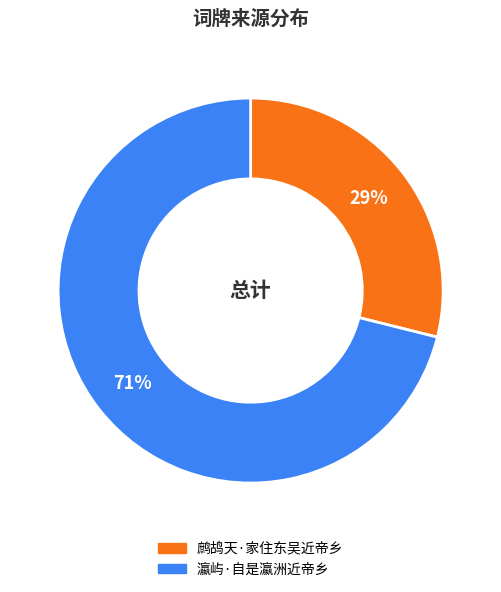

What is the majority slice?

瀛屿·自是瀛洲近帝乡